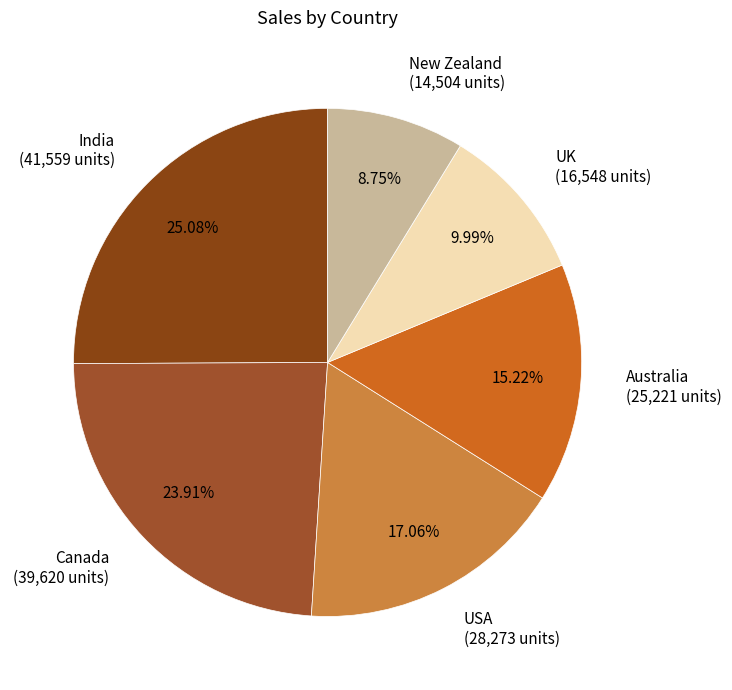

What percentage is the India slice, to the nearest percent?

25%